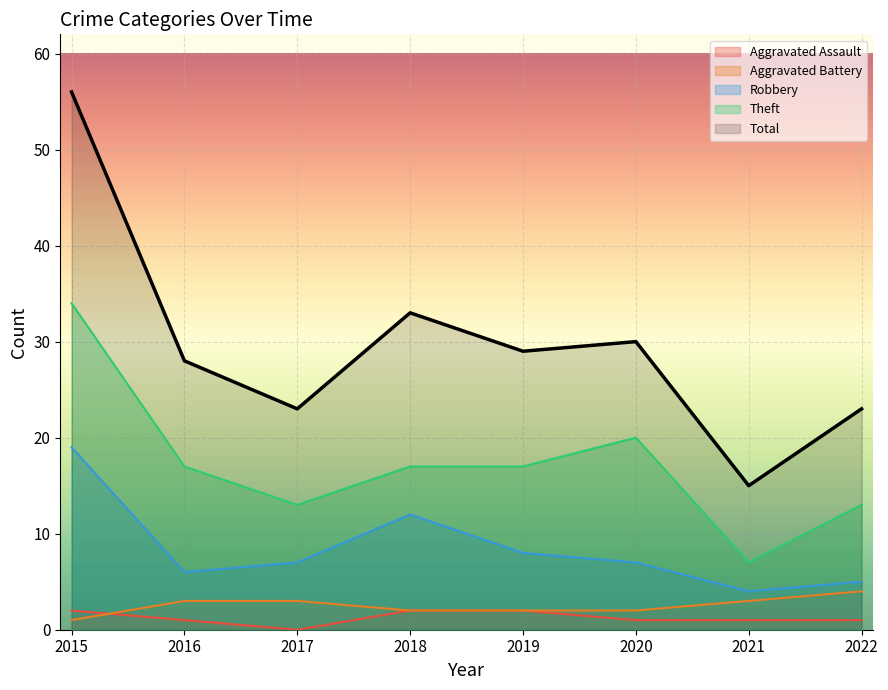

True or false: Aggravated Assault has a value of 1 at 2020.

True